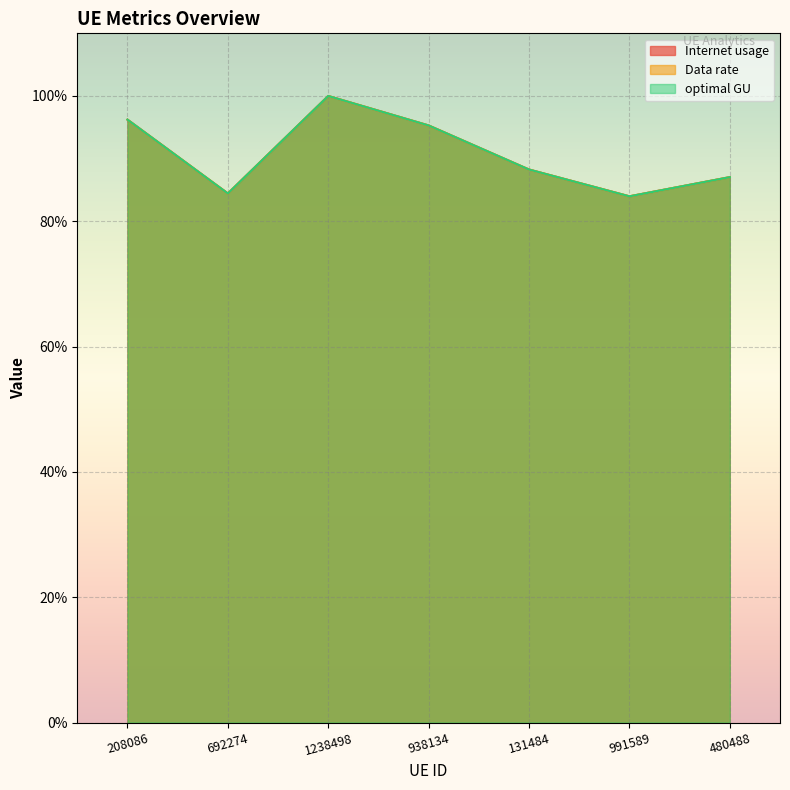

How many values in the optimal GU series are below 88?

3